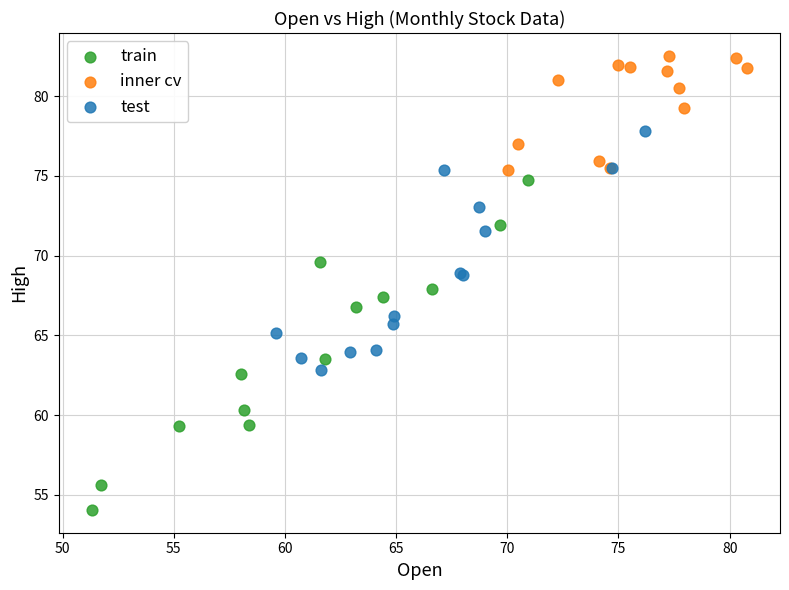

Which series has the largest Y range (max minus min)?

train